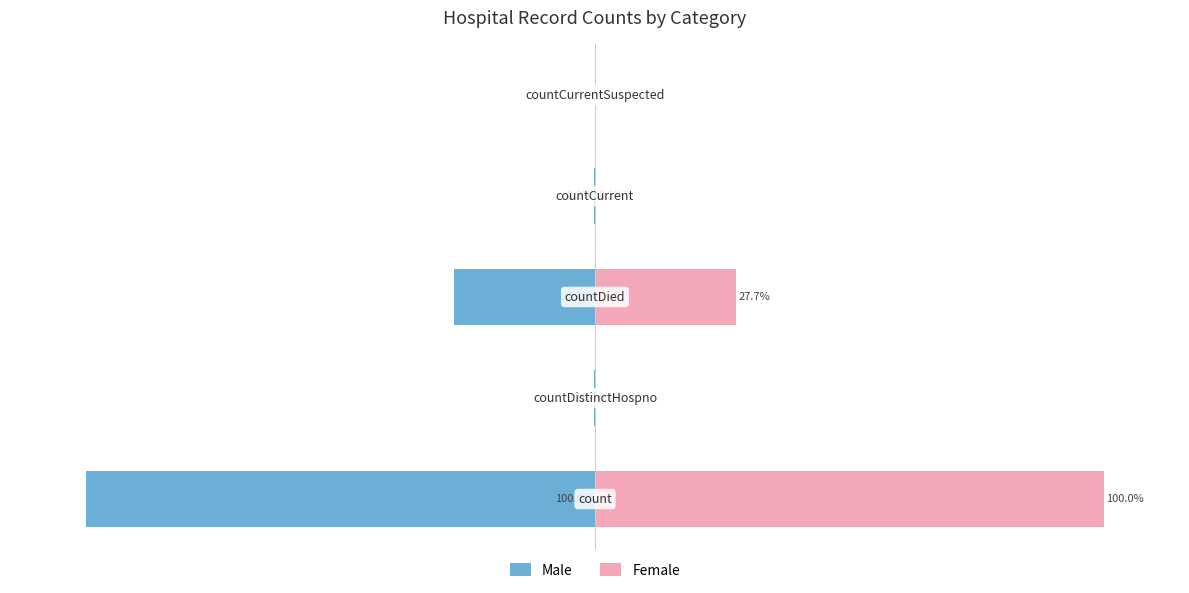

Reading left to right, list all the values displayed in this chart.

Male: -100.0	-0.1	-27.7	-0.2	0.0
Female: 100.0	0.1	27.7	0.2	0.0